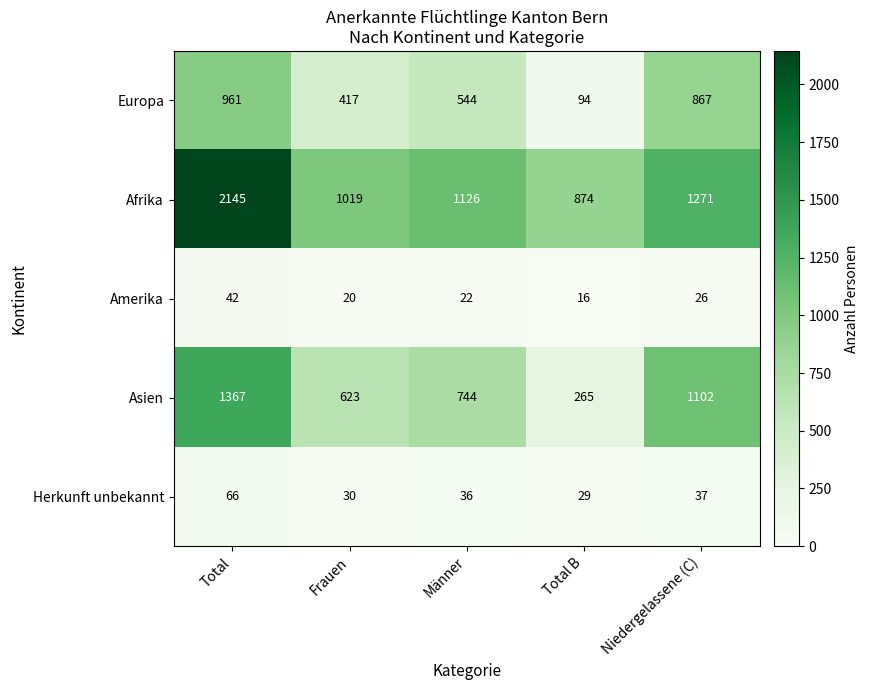

The Asien series shows 744 at Männer. True or false?

True